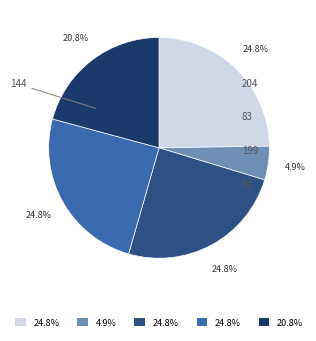

Which has a higher value, 144 or 204?

144